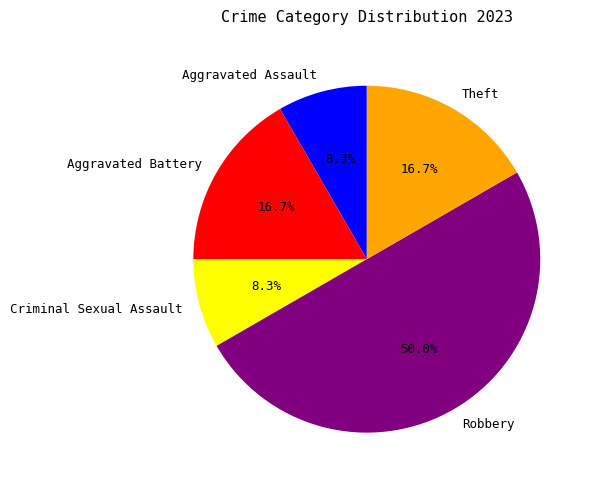

What is the largest slice in the pie chart?

Robbery